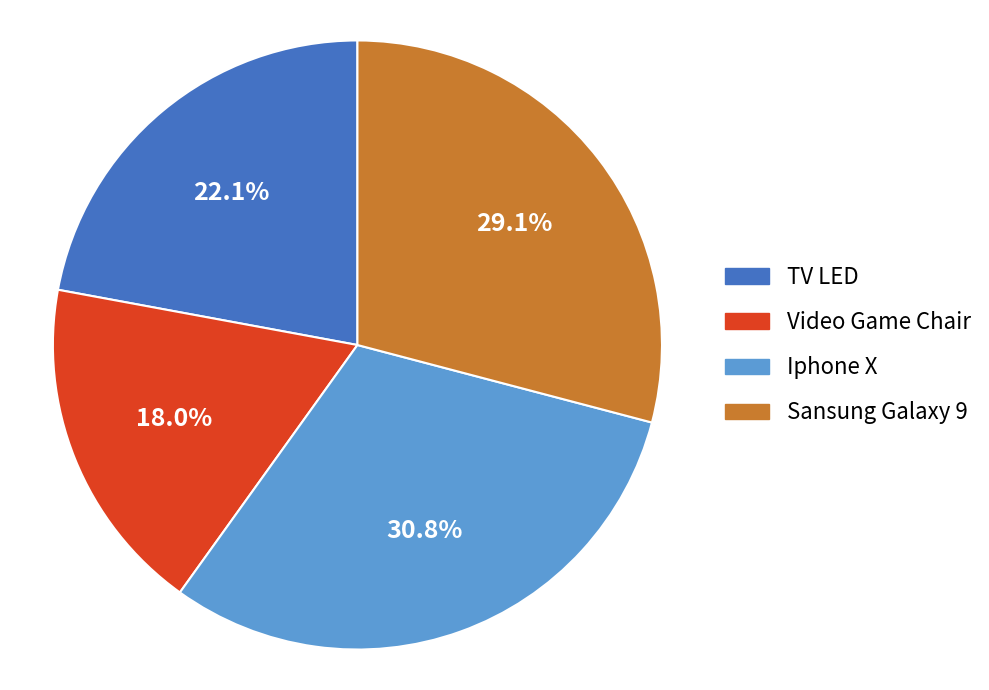

Is it true that TV LED is 32% of the pie?

False